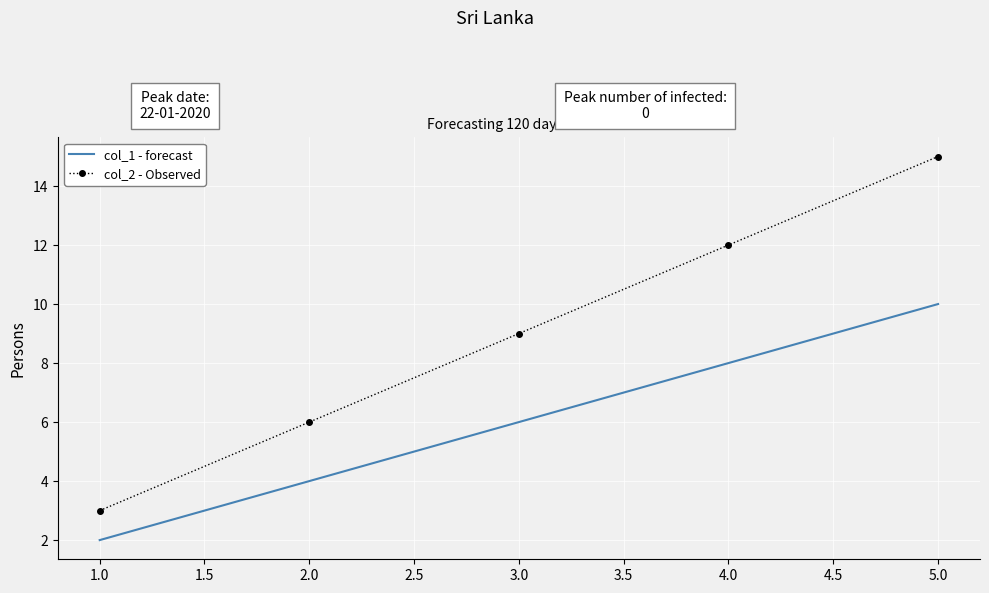

List the series in order of their peak value, highest first.

col_2 - Observed, col_1 - forecast